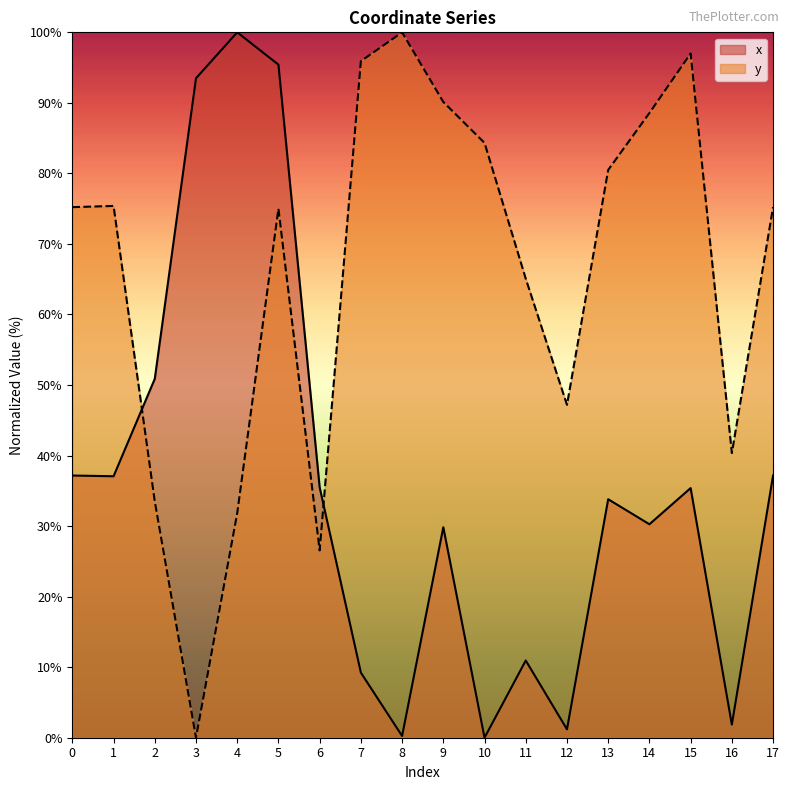

How many interior local peaks does the x series have?

5